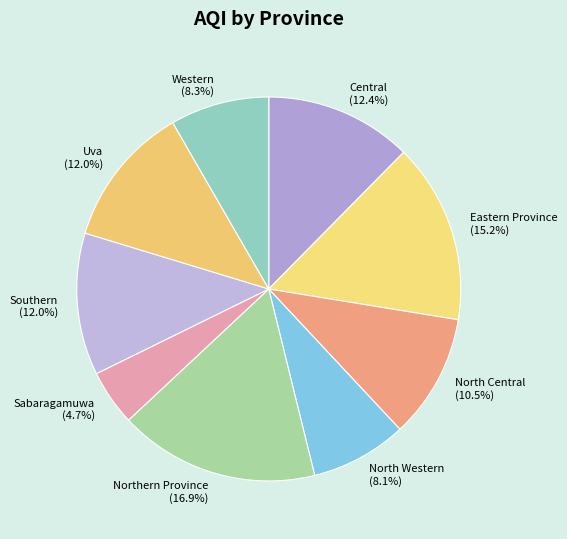

Which slice is the smallest?

Sabaragamuwa